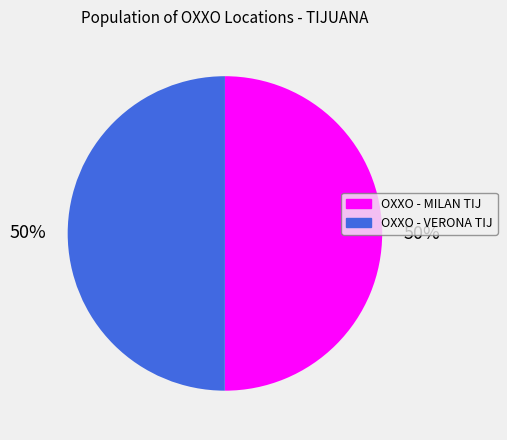

What is the ratio of the value at OXXO - MILAN TIJ to the value at OXXO - VERONA TIJ?

1.0